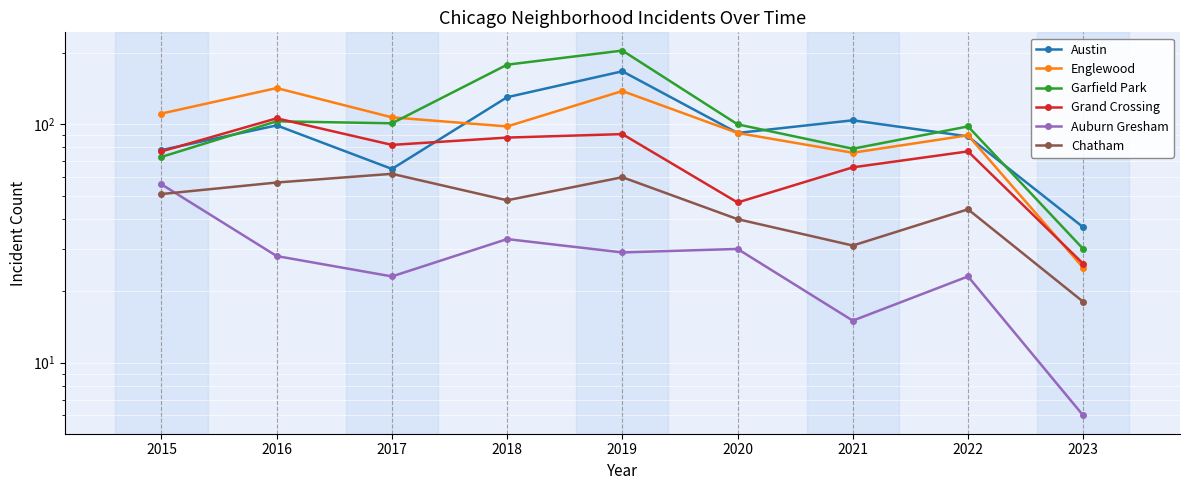

Which series changed the most between 2015 and 2021?

Auburn Gresham